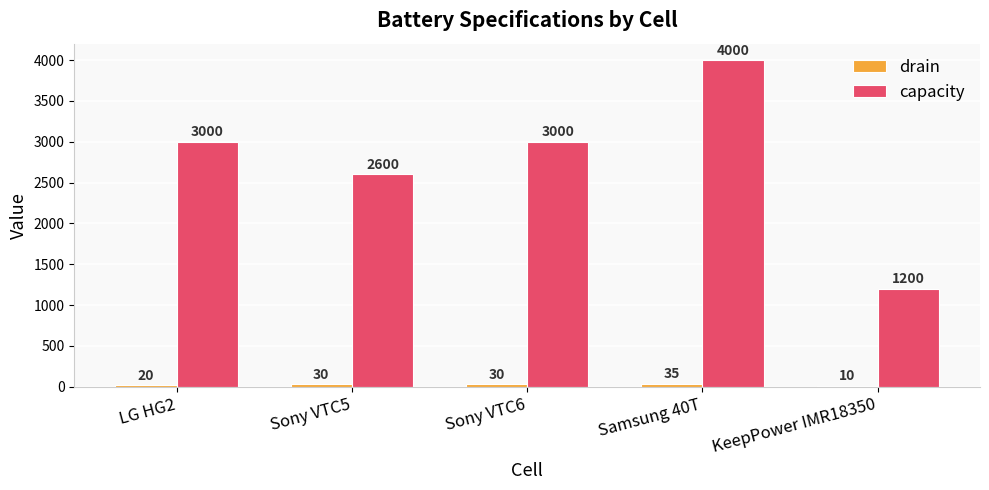

Which series changed the most between Sony VTC5 and KeepPower IMR18350?

capacity